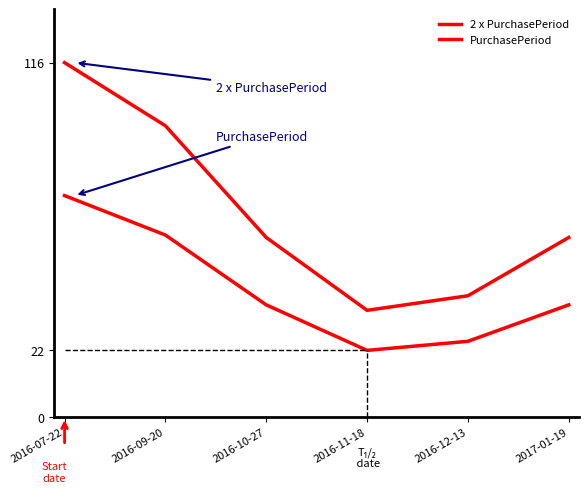

What is the smallest value displayed?

22.0